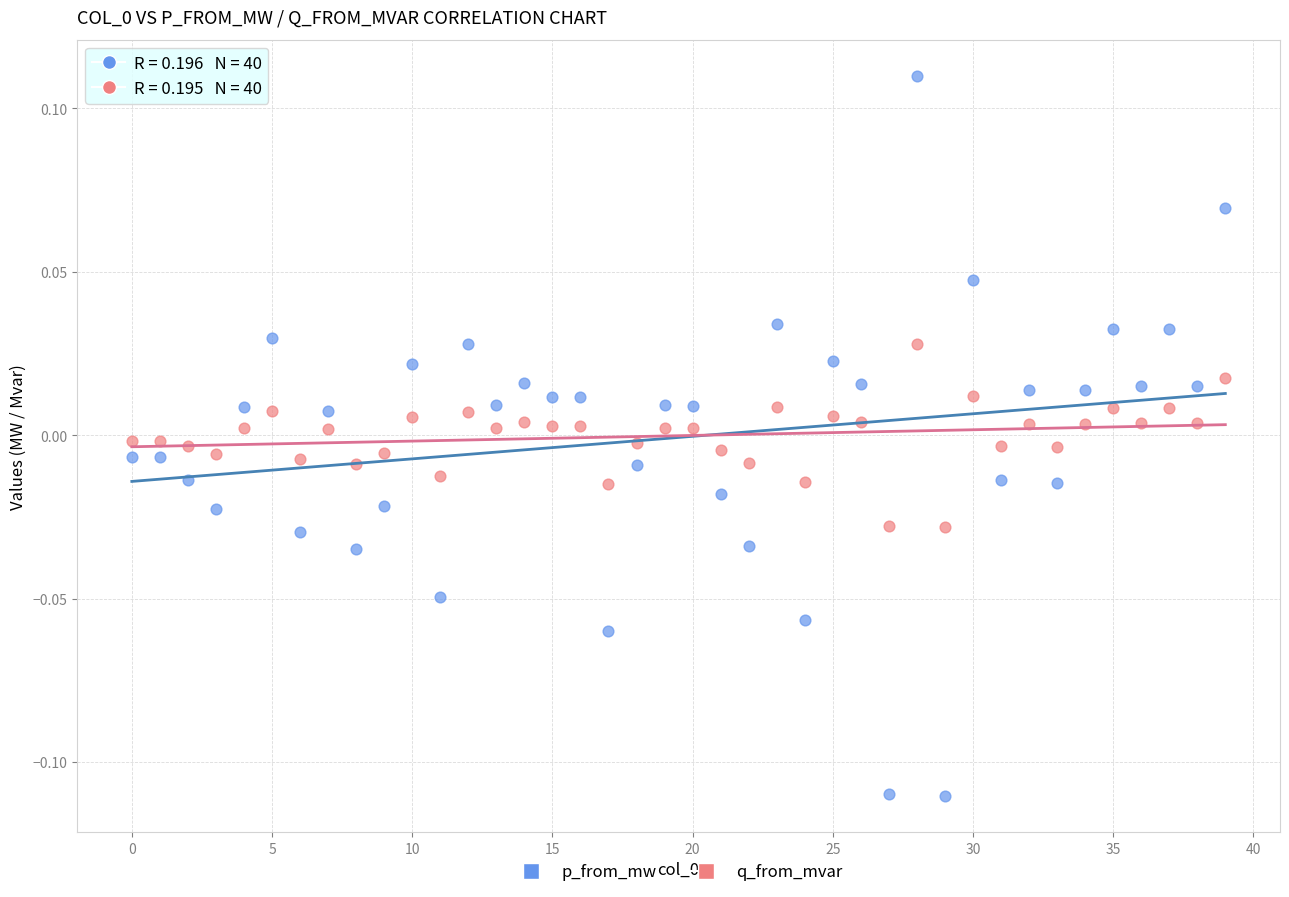

Which series reaches the maximum Y coordinate?

p_from_mw